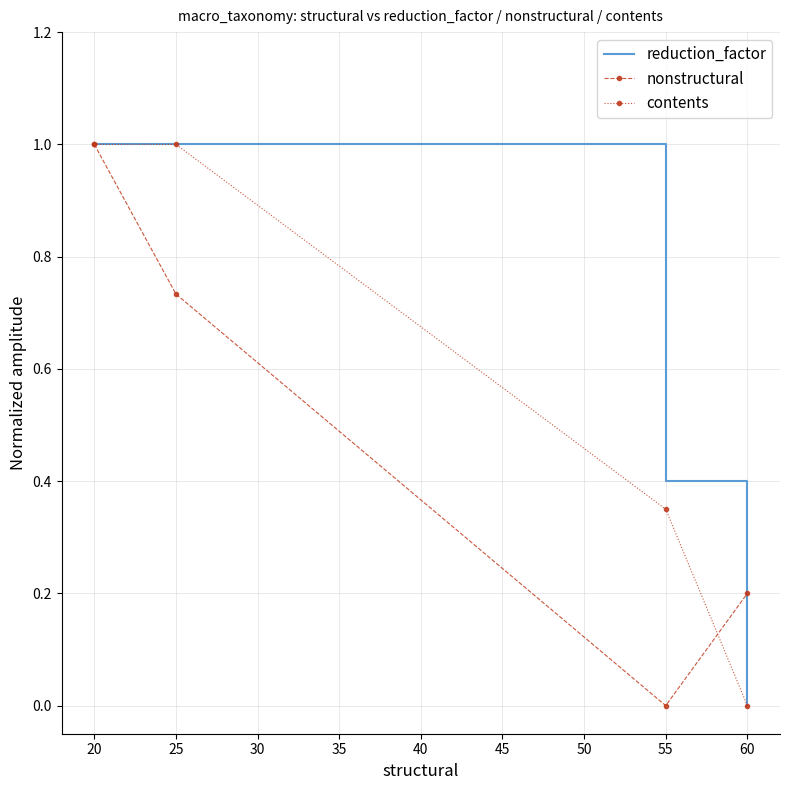

What is the average value of the reduction_factor series?

0.6